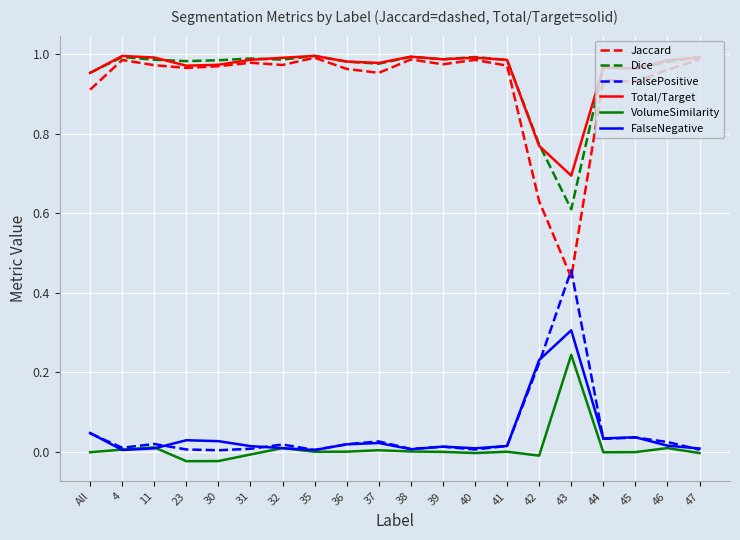

At which label does Dice reach its minimum?

43